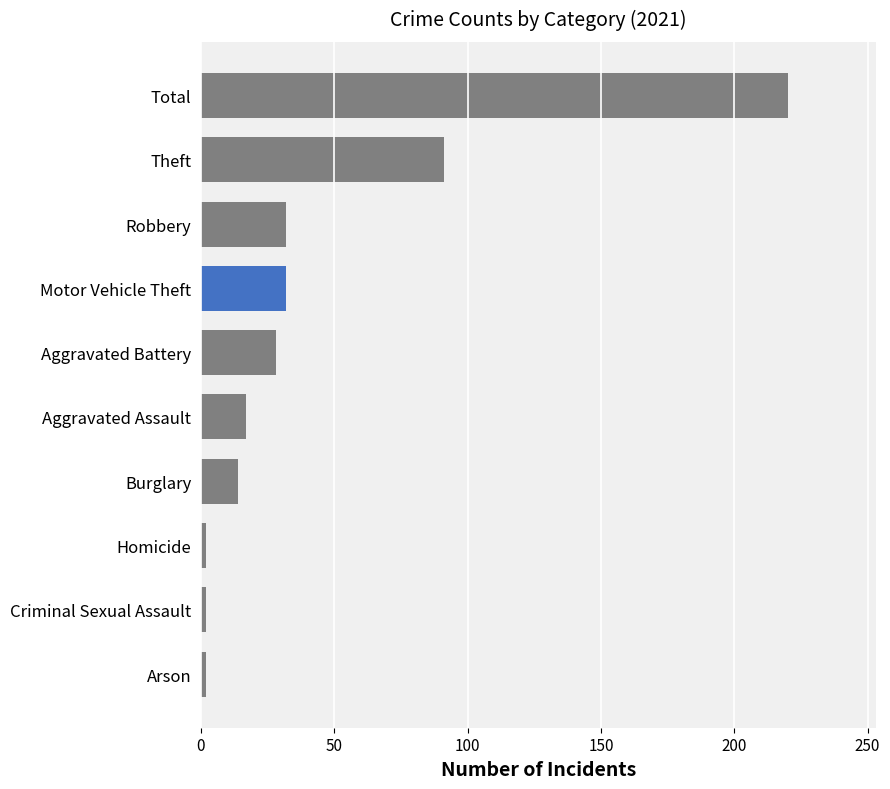

What is the average value?

44